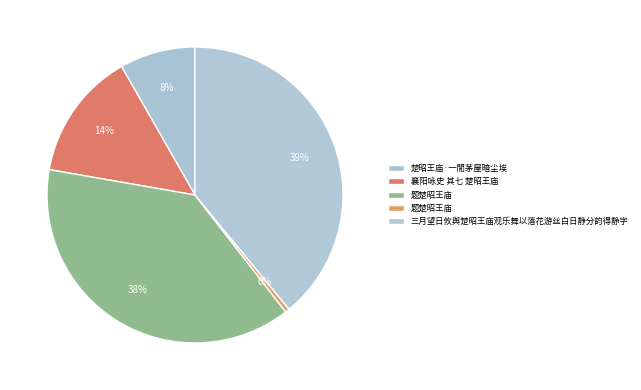

What is the largest slice in the pie chart?

三月望日攸舆楚昭王庙观乐舞以落花游丝白日静分韵得静字